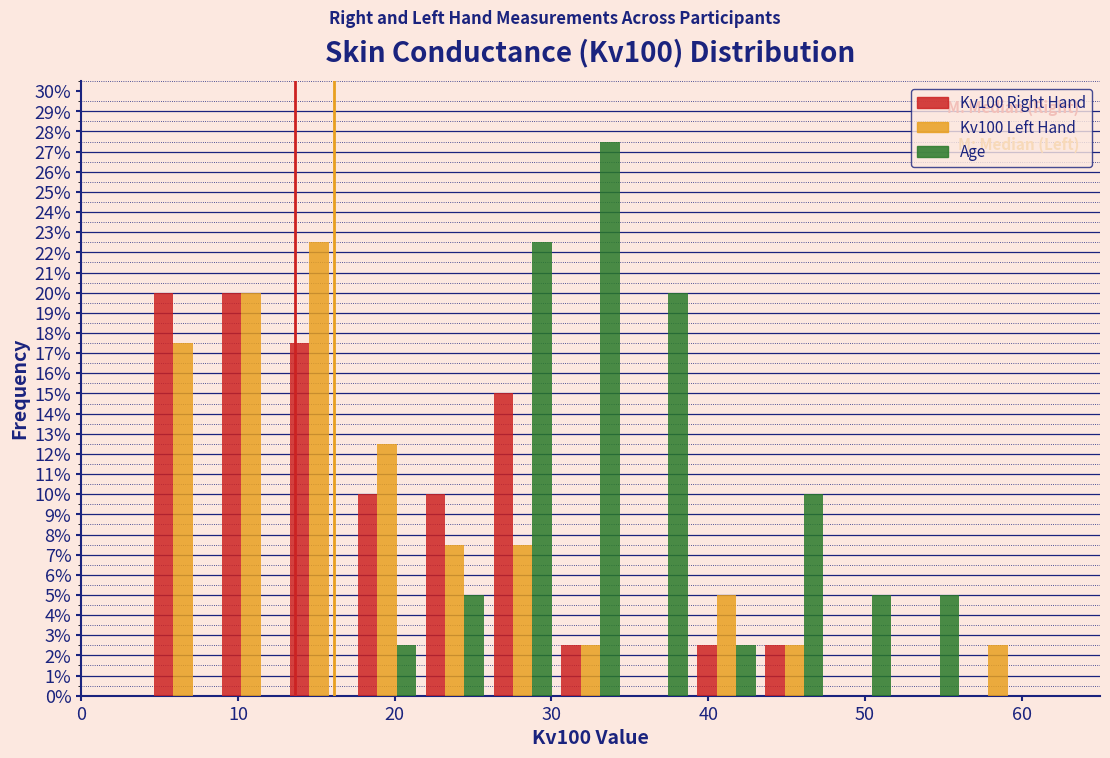

In the Kv100 Left Hand series, which range on the x-axis has the tallest bar?

13 to 17